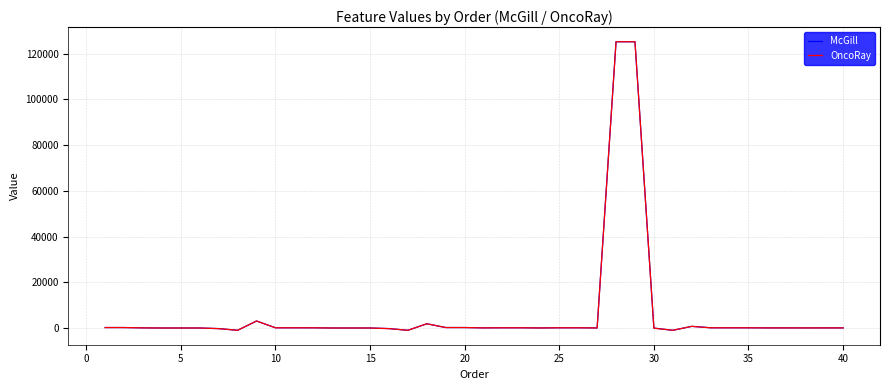

What is the maximum value for McGill?

125257.0